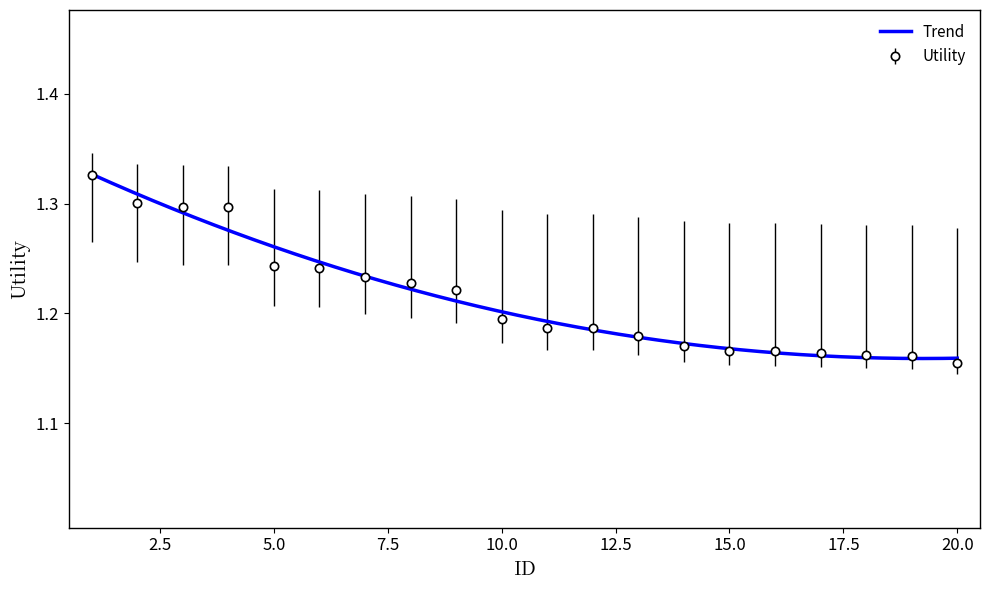

Which category has the lowest value across all series?

20